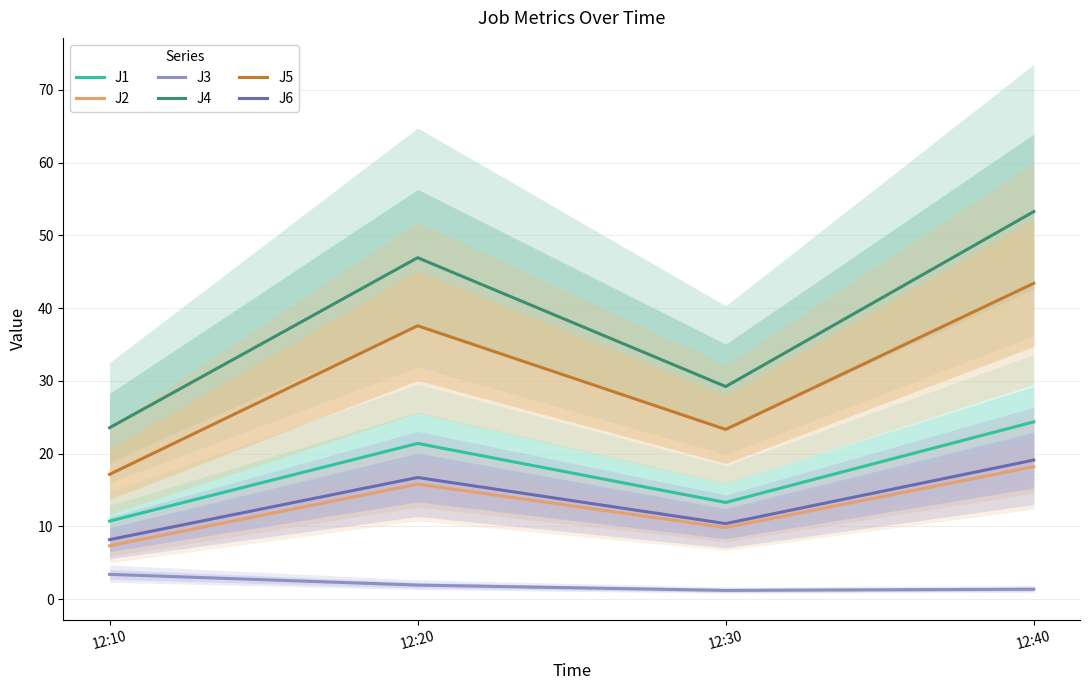

Reading left to right, transcribe all the data shown in this chart.

J1: 10.7	21.4	13.3	24.4
J2: 7.3	15.8	9.8	18.2
J3: 3.4	1.9	1.2	1.4
J4: 23.6	46.9	29.2	53.3
J5: 17.1	37.6	23.3	43.4
J6: 8.2	16.7	10.4	19.1